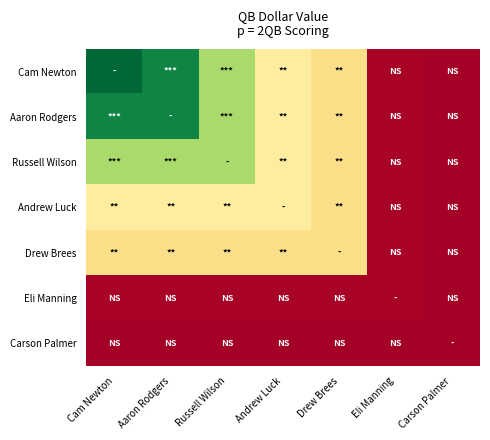

At which category is the sum across all series the highest?

Cam Newton